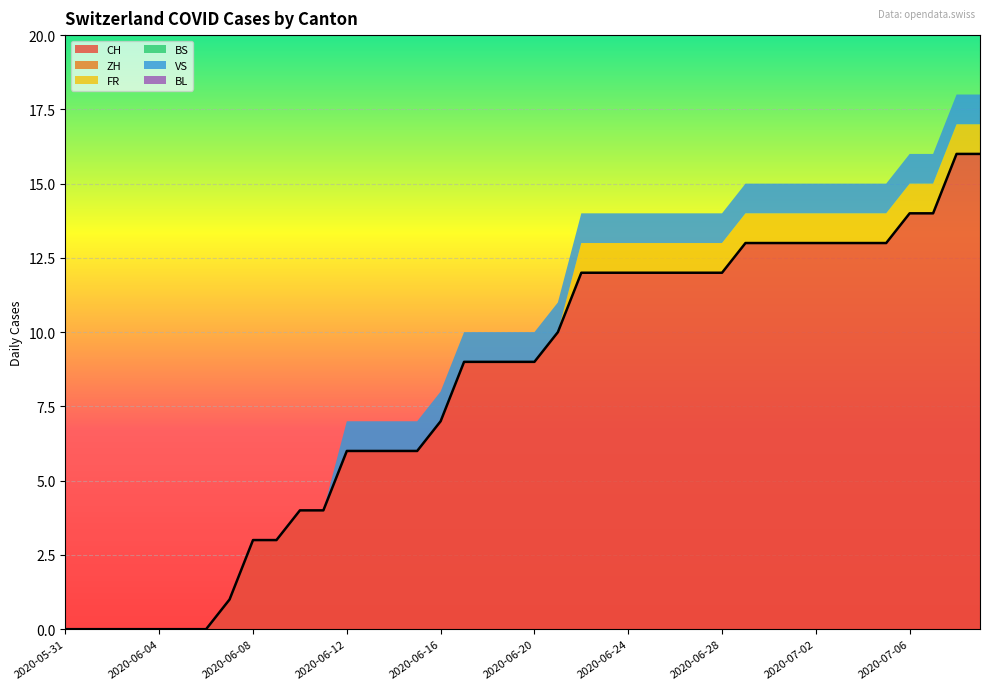

Rank the series by their maximum value, from lowest to highest.

ZH, BS, BL, FR, VS, CH